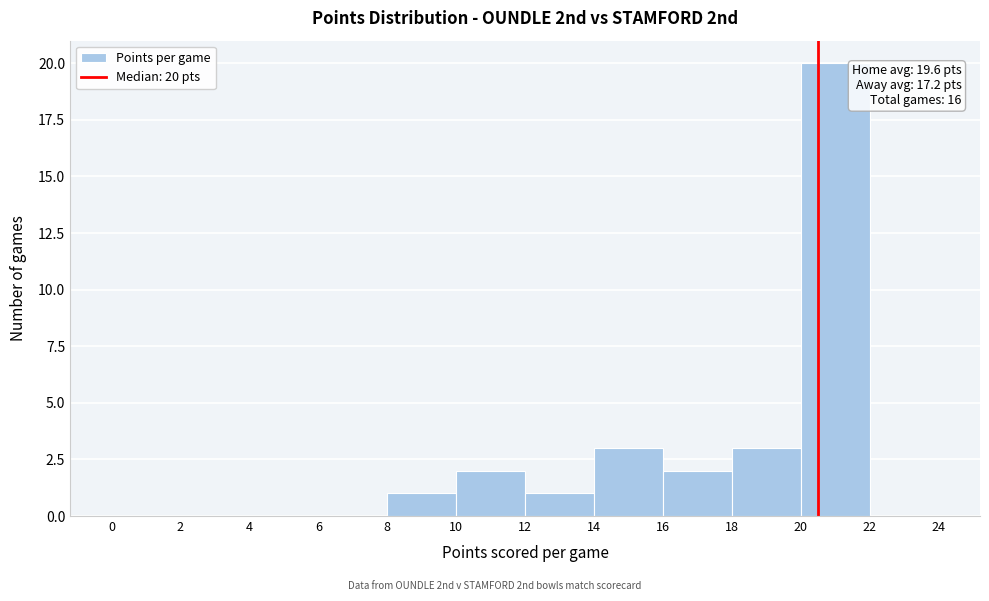

Over which range of the x-axis is the bar tallest?

20 to 22